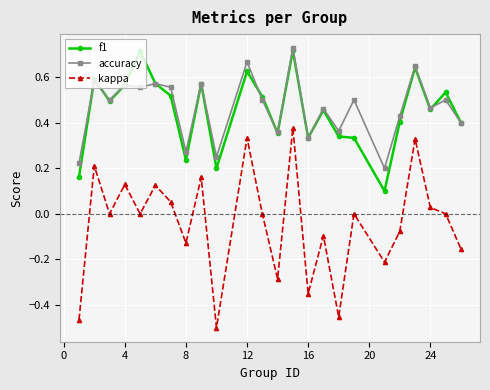

True or false: accuracy and kappa cross at least once.

False